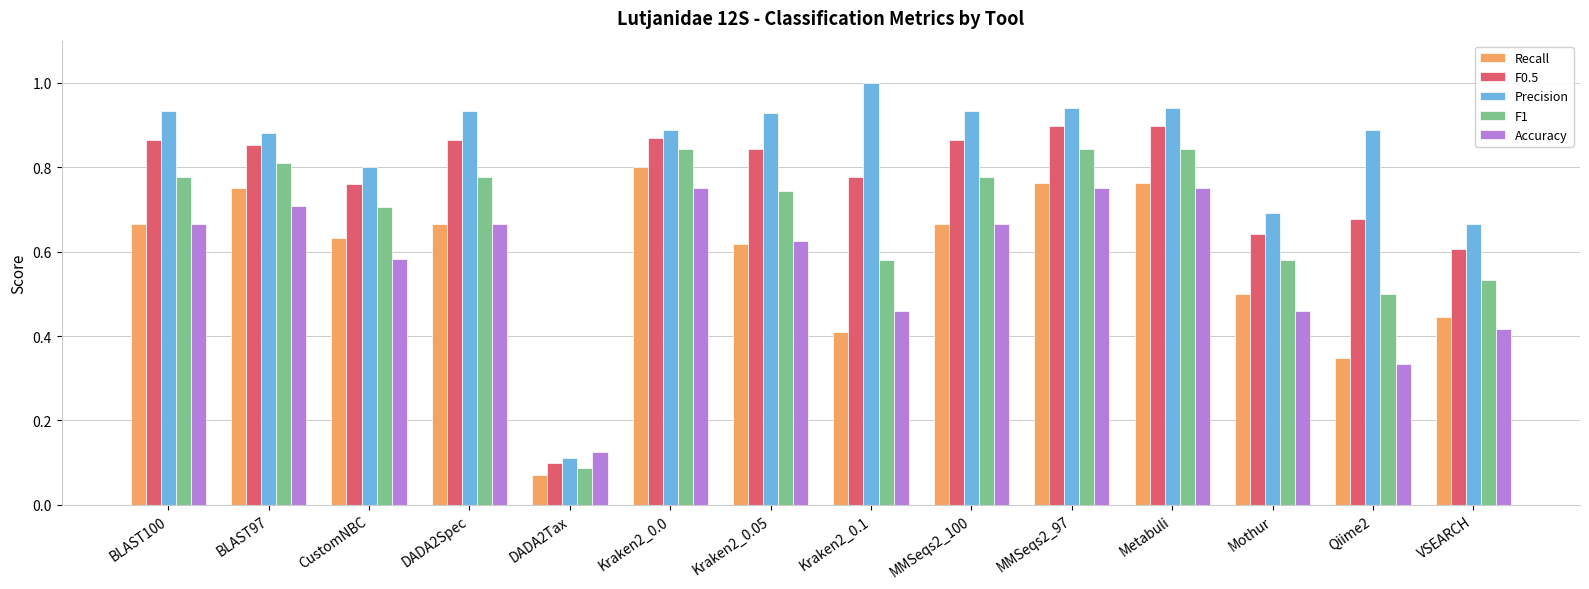

What is the label of the 11th bar from the right?

DADA2Spec